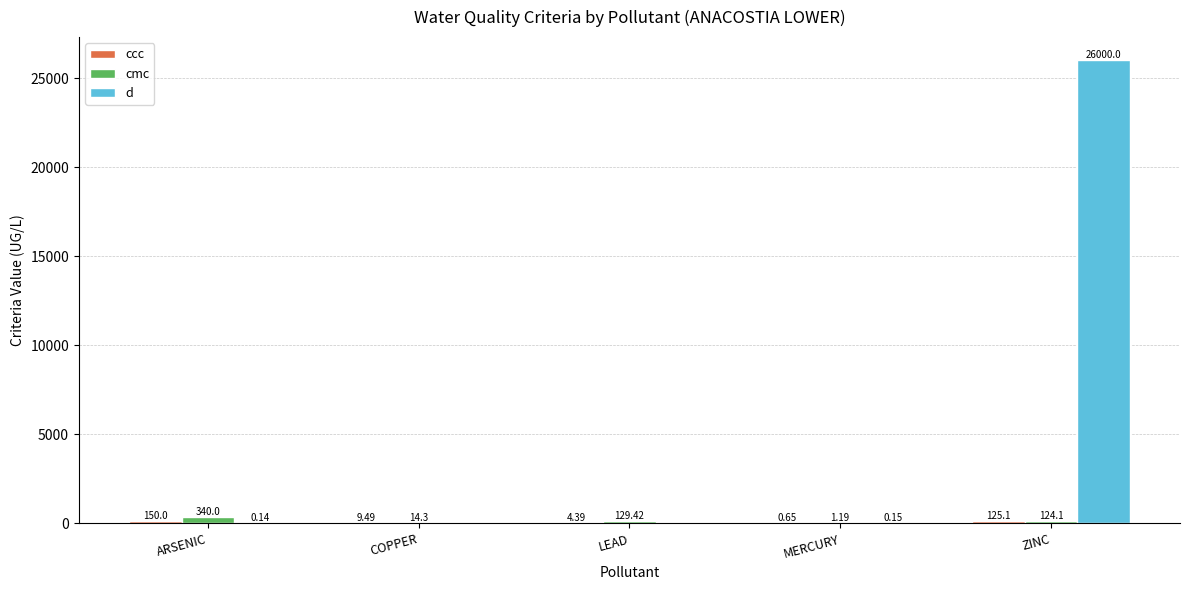

At which category is the sum across all series the highest?

ZINC